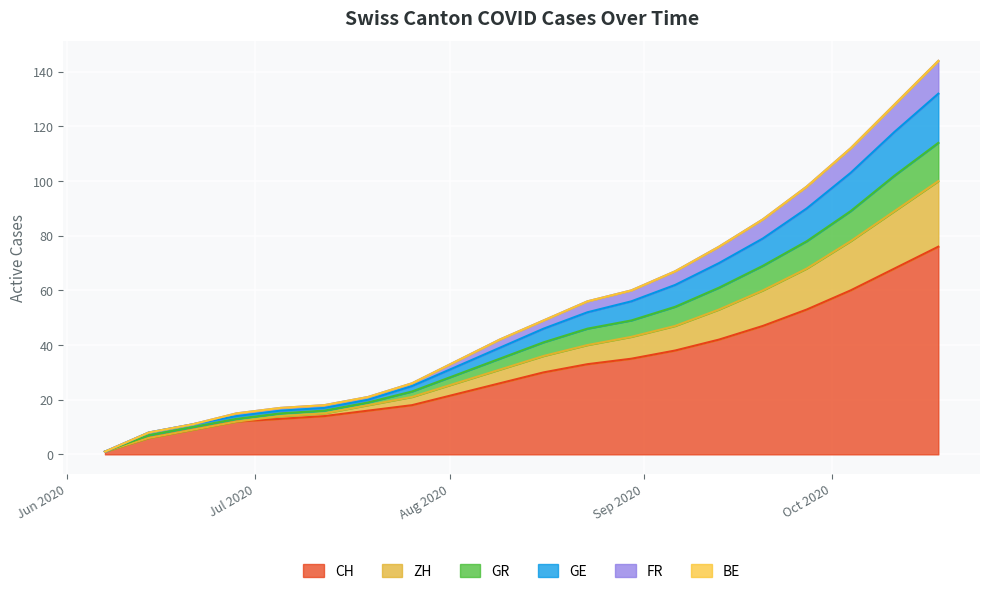

True or false: GE and FR cross at least once.

False